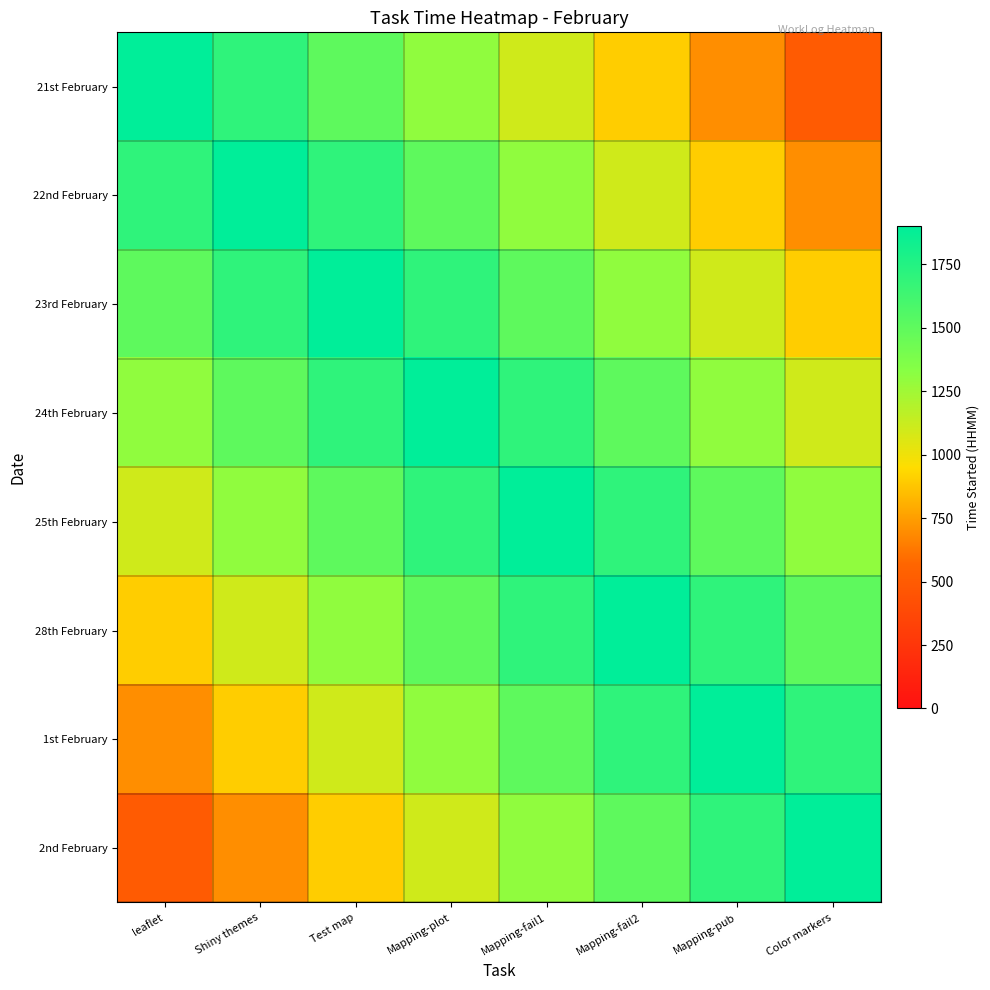

Which series changed the most between Mapping-fail2 and Mapping-pub?

21st February